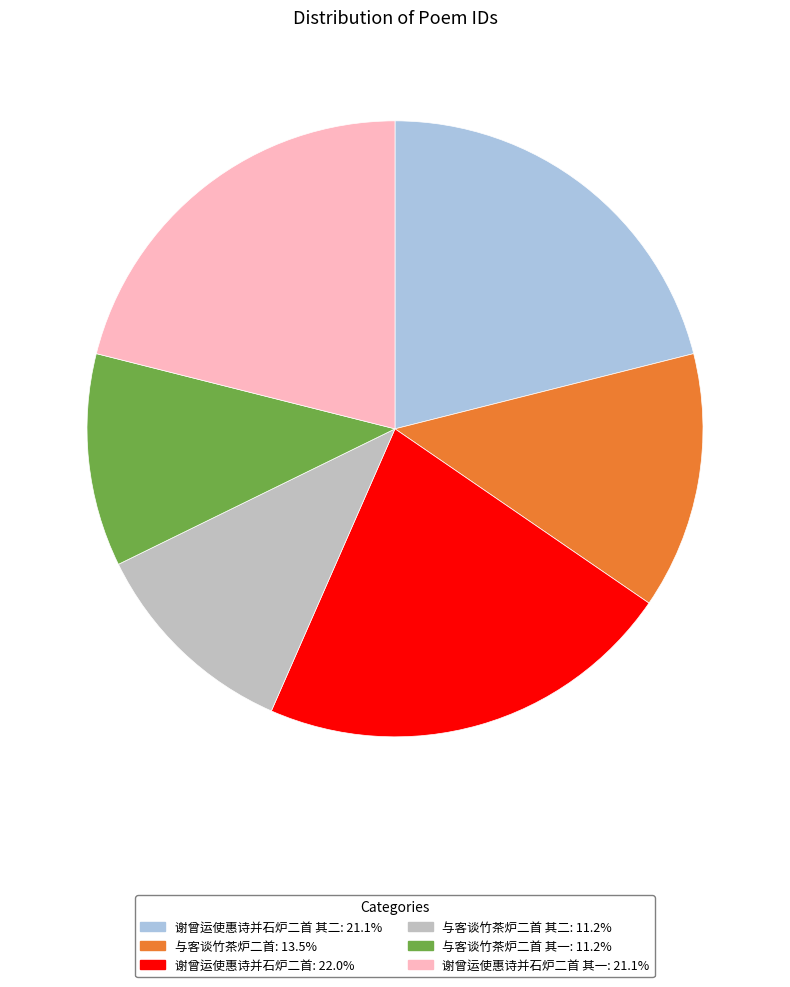

Count the number of slices in the pie.

6